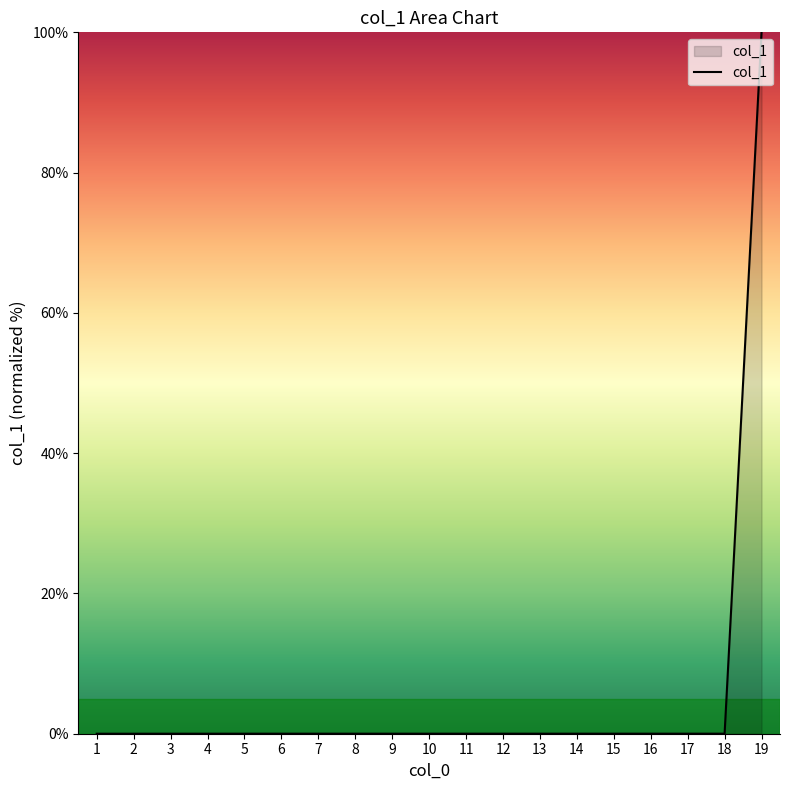

Which category has the highest value across all series?

19